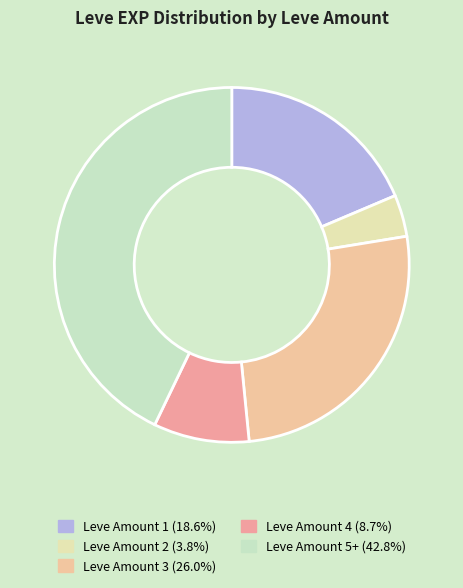

How many segments does this pie chart have?

5